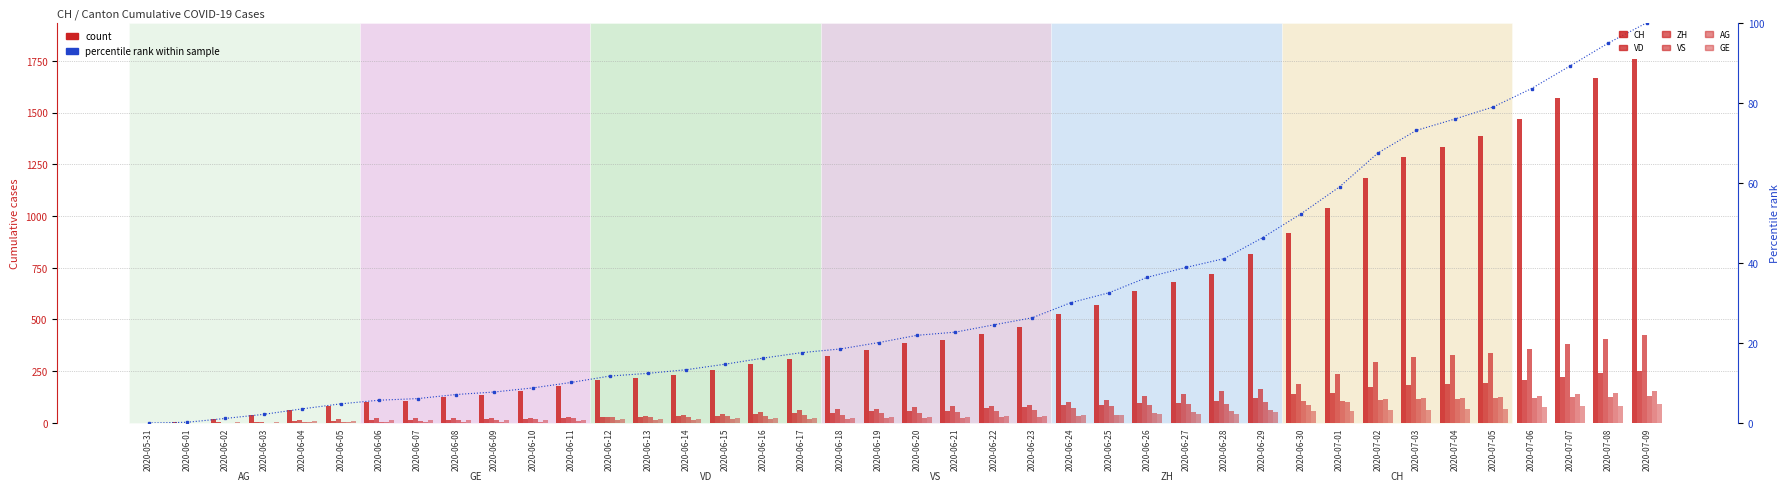

Where is CH nearest to the value 879?

2020-06-30